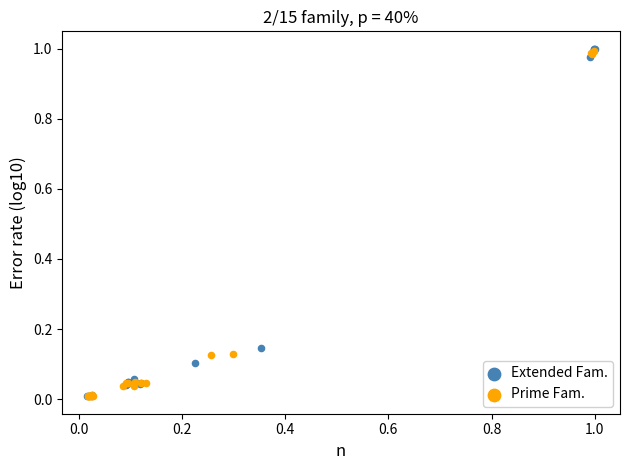

What are all the series names shown in the legend?

Extended Fam., Prime Fam.